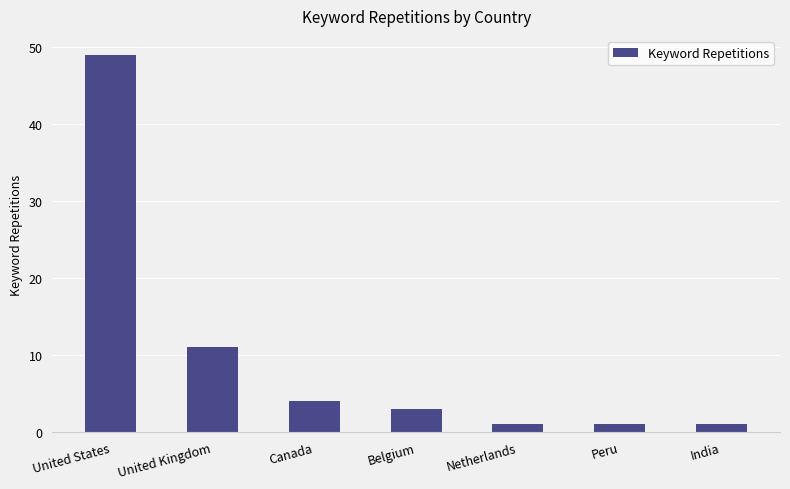

How many categories are shown in the chart?

7